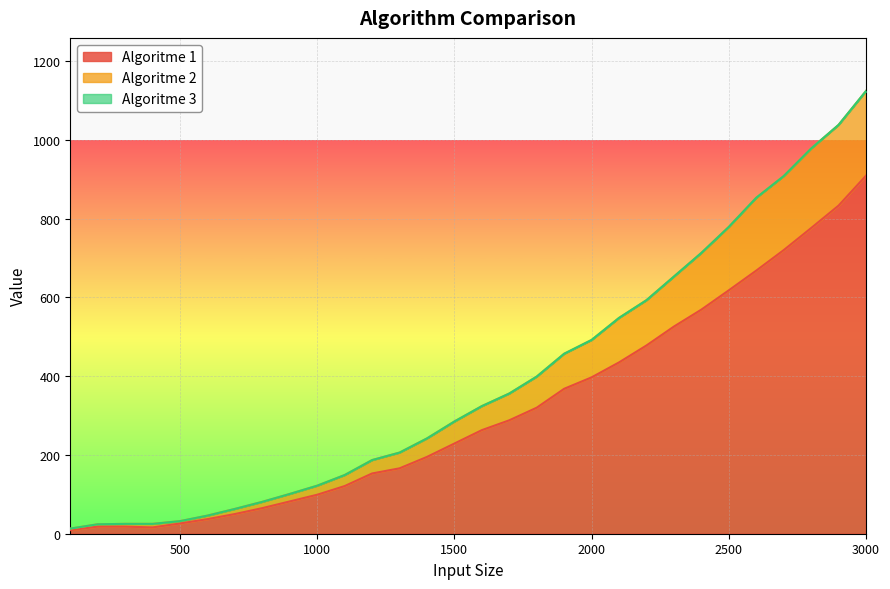

Reading right to left, transcribe all the data shown in this chart.

Algoritme 1: 3000=909	2900=833	2800=776	2700=720	2600=668	2500=618	2400=569	2300=526	2200=478	2100=435	2000=397	1900=368	1800=320	1700=288	1600=263	1500=229	1400=195	1300=166	1200=153	1100=121	1000=99	900=82	800=65	700=50	600=37	500=26	400=16	300=18	200=18	100=9
Algoritme 2: 3000=1124	2900=1038	2800=978	2700=908	2600=853	2500=779	2400=713	2300=653	2200=593	2100=548	2000=492	1900=457	1800=399	1700=356	1600=324	1500=285	1400=242	1300=206	1200=187	1100=149	1000=122	900=101	800=81	700=63	600=46	500=32	400=25	300=25	200=24	100=13